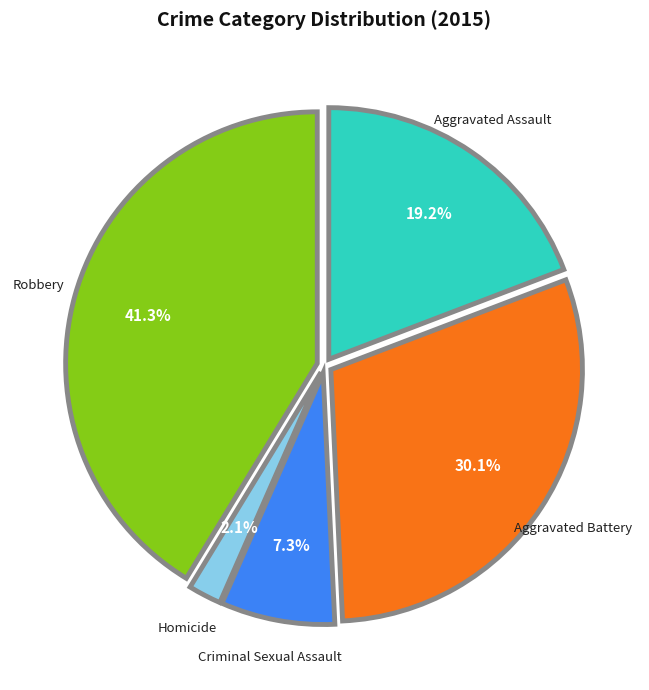

What is the ratio of the value at Aggravated Battery to the value at Aggravated Assault?

1.6